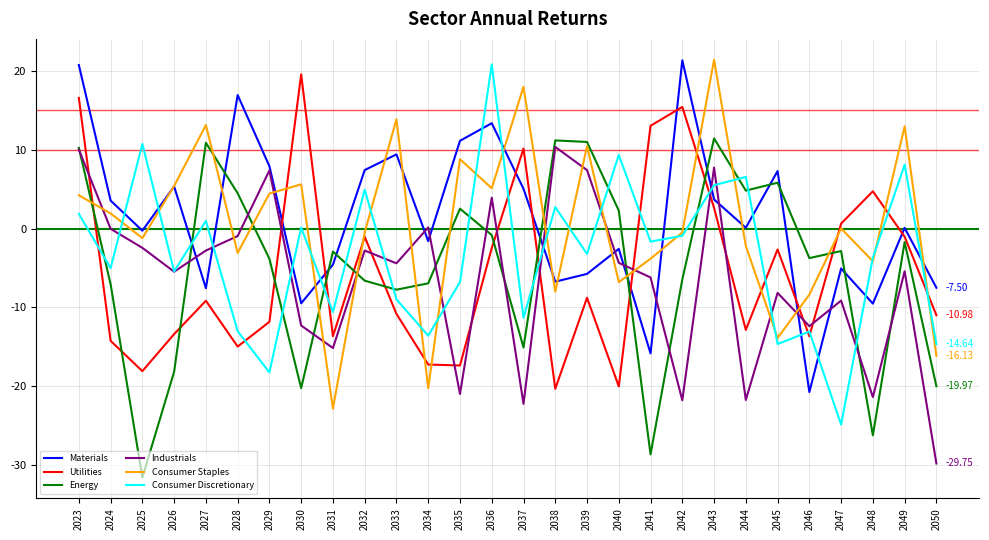

What is the sum of all Utilities values?

-151.8